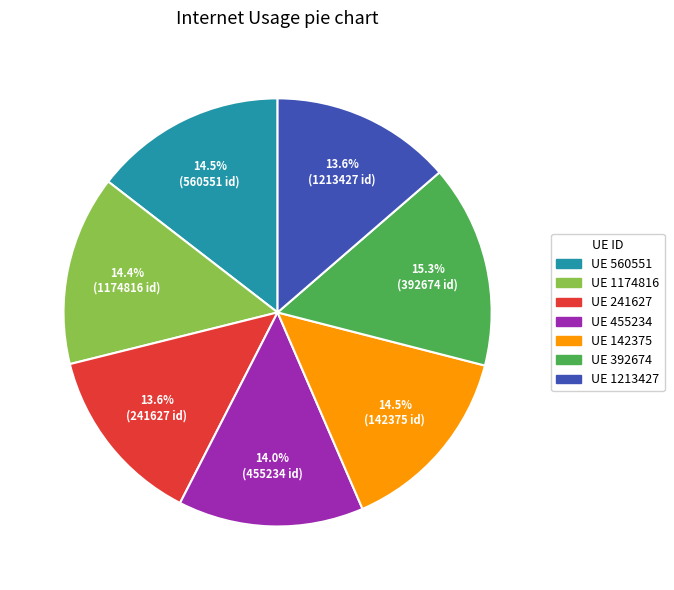

What percentage do UE 241627 and UE 455234 together represent?

27.6%